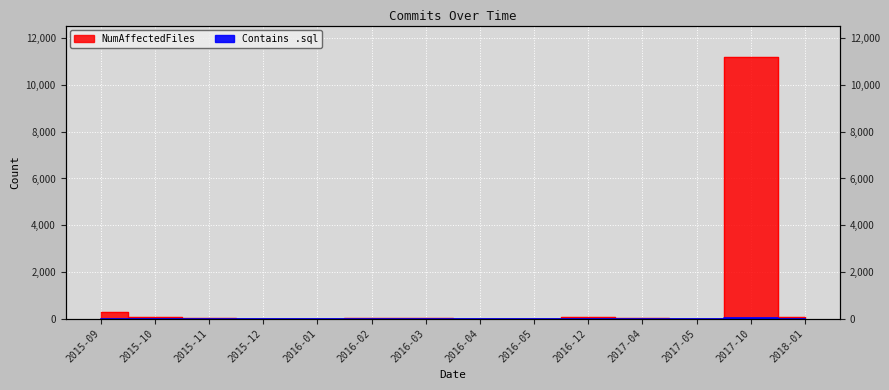

What is the difference between the maximum and minimum values in the NumAffectedFiles series?

11204